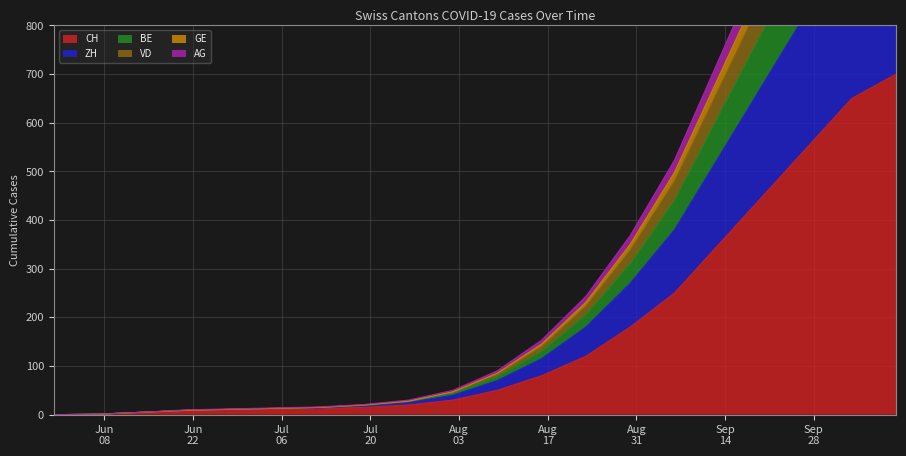

Does the chart display data point markers on the line(s)?

No